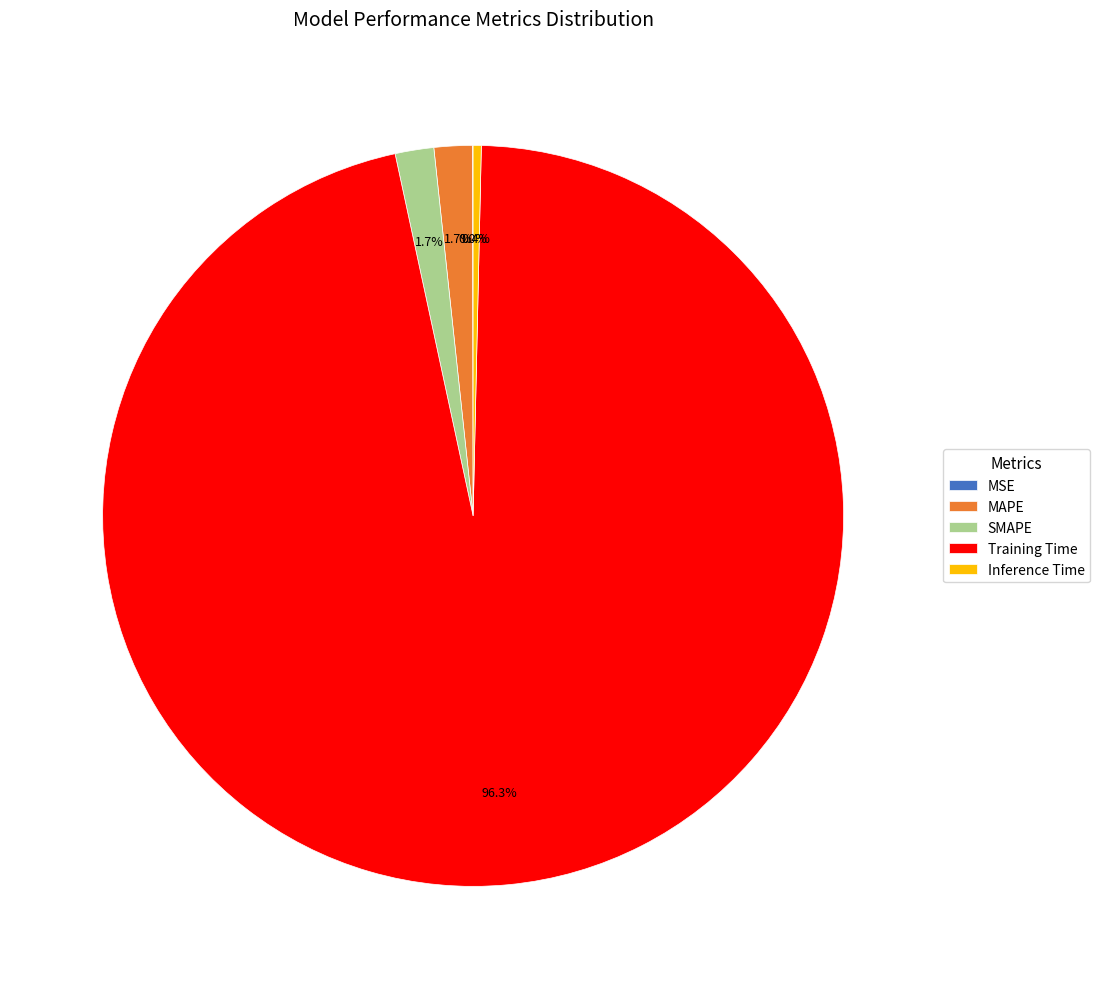

What portion of the pie excludes SMAPE?

98.3%